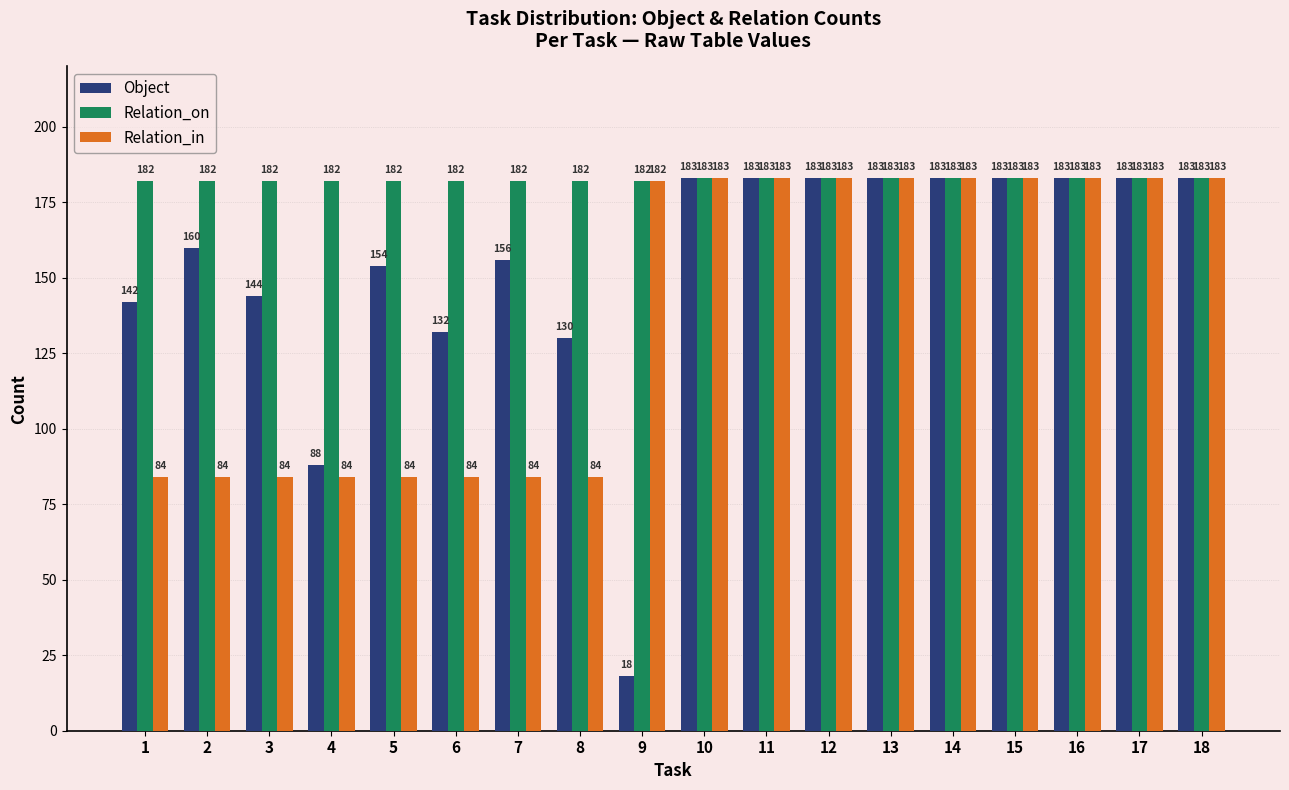

What is the total value across all series at 16?

549